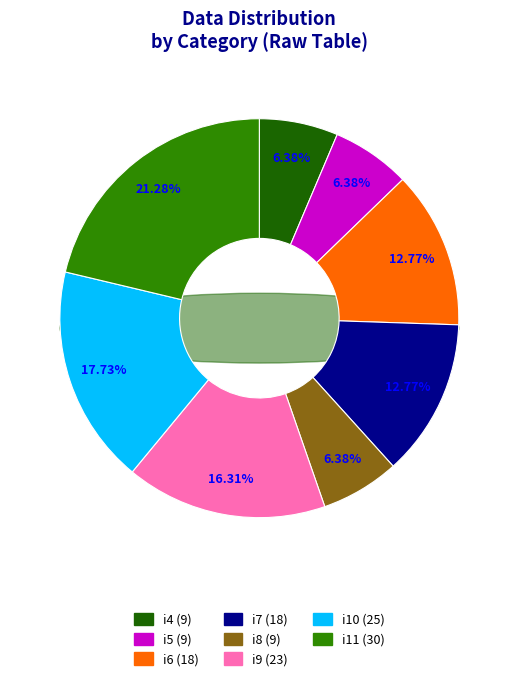

What is the largest slice in the pie chart?

i11